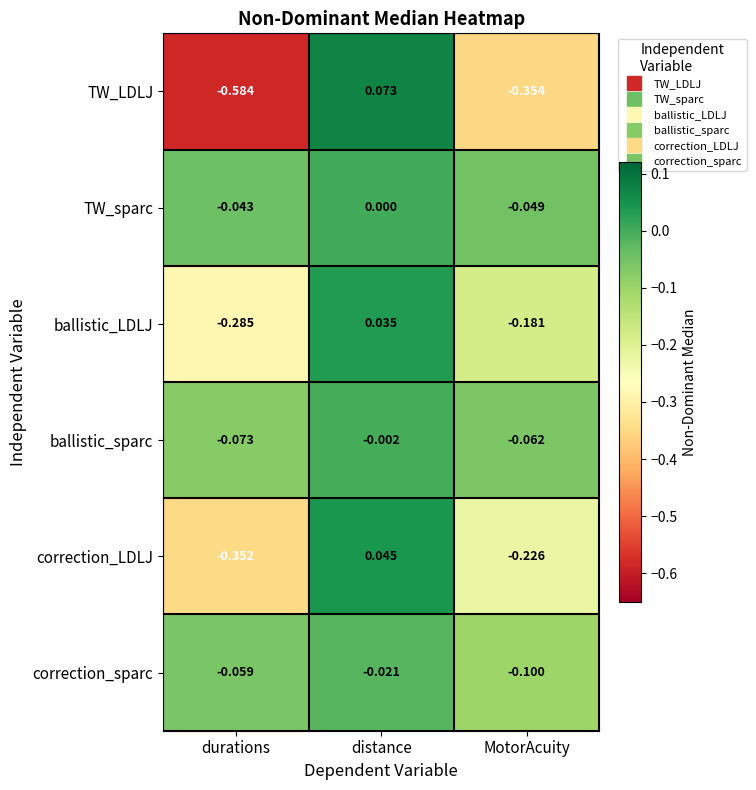

List the series in order of their peak value, highest first.

TW_LDLJ, correction_LDLJ, ballistic_LDLJ, TW_sparc, ballistic_sparc, correction_sparc